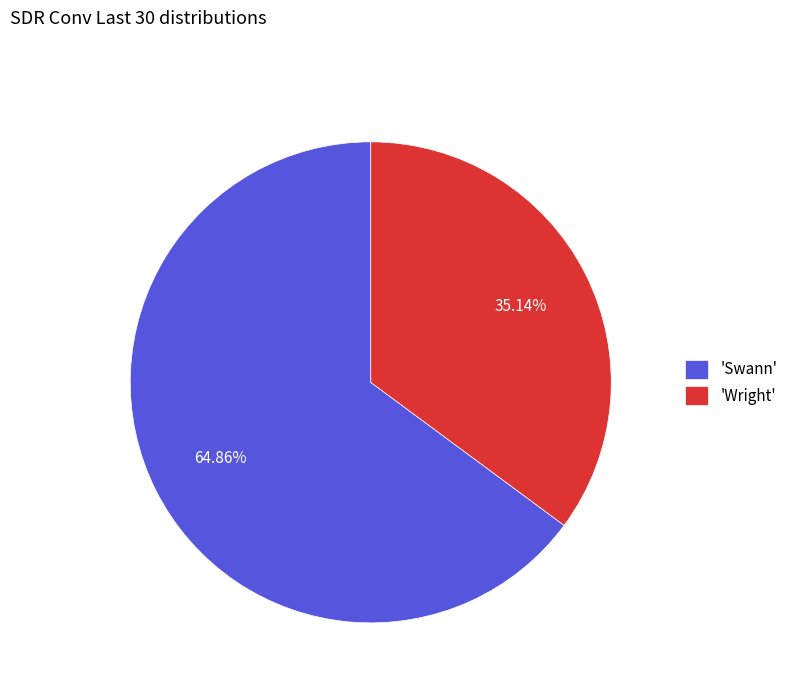

Which slice represents more than half of the pie?

'Swann'